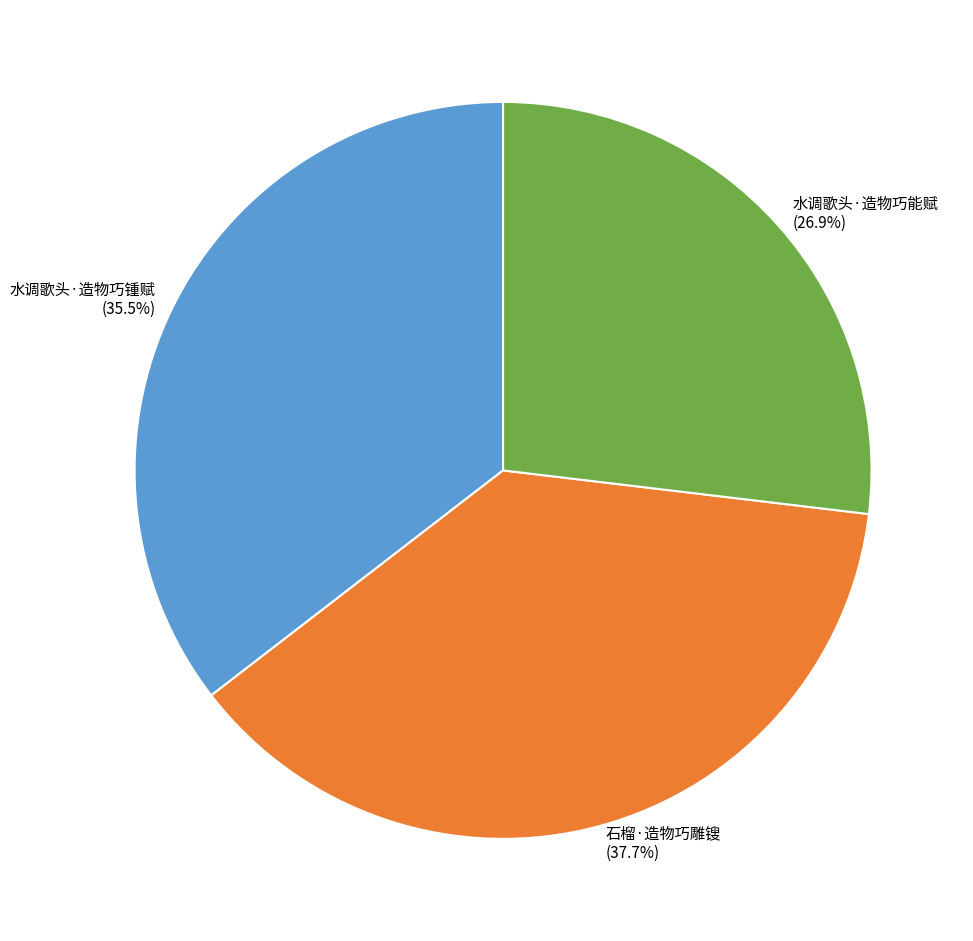

Is 水调歌头·造物巧能赋 the majority of the pie?

No